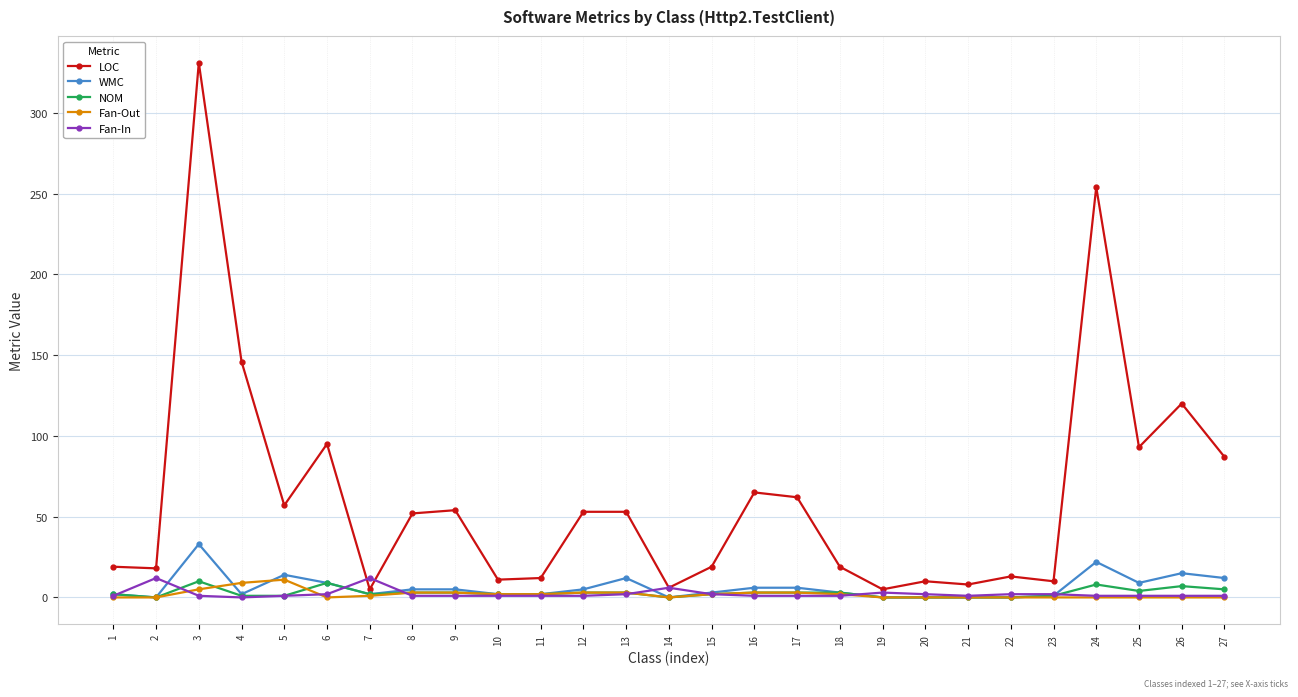

What are all the series names shown in the legend?

LOC, WMC, NOM, Fan-Out, Fan-In